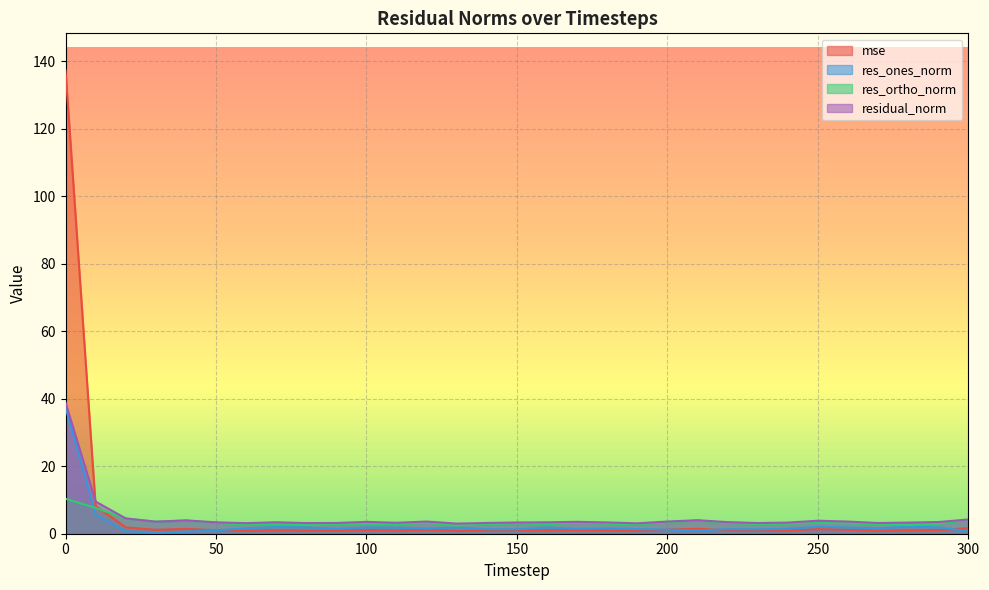

At how many categories does at least one series exceed 75?

1